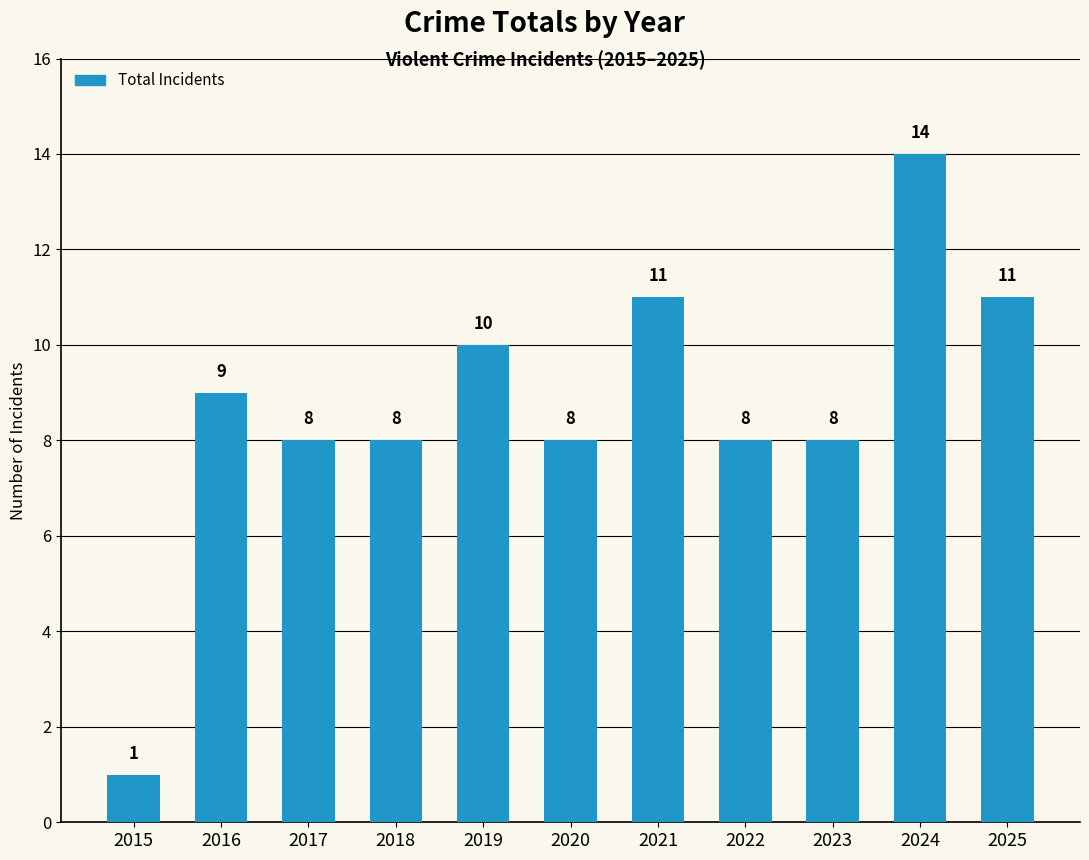

What is the maximum value shown in the chart?

14